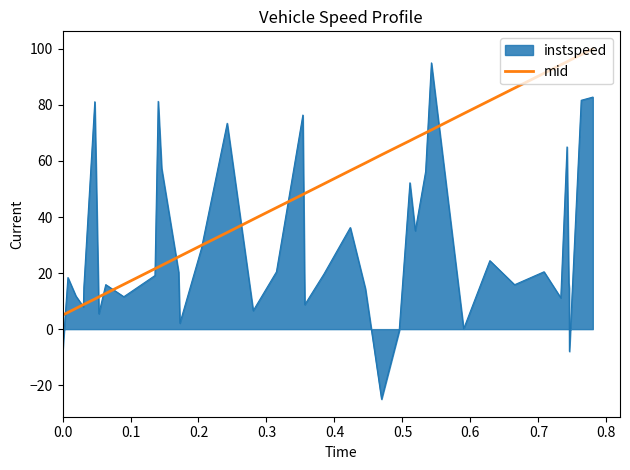

Which series has the largest total across all categories?

mid